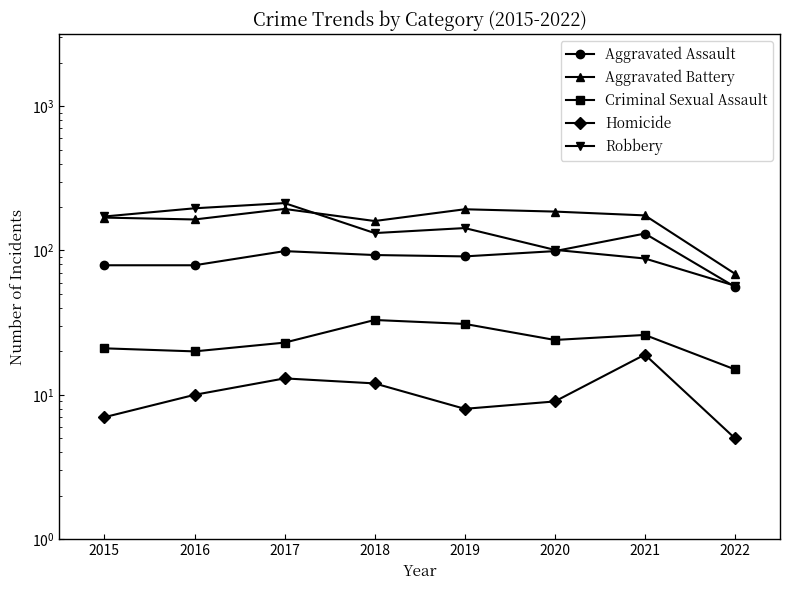

How many categories are shown in the chart?

8